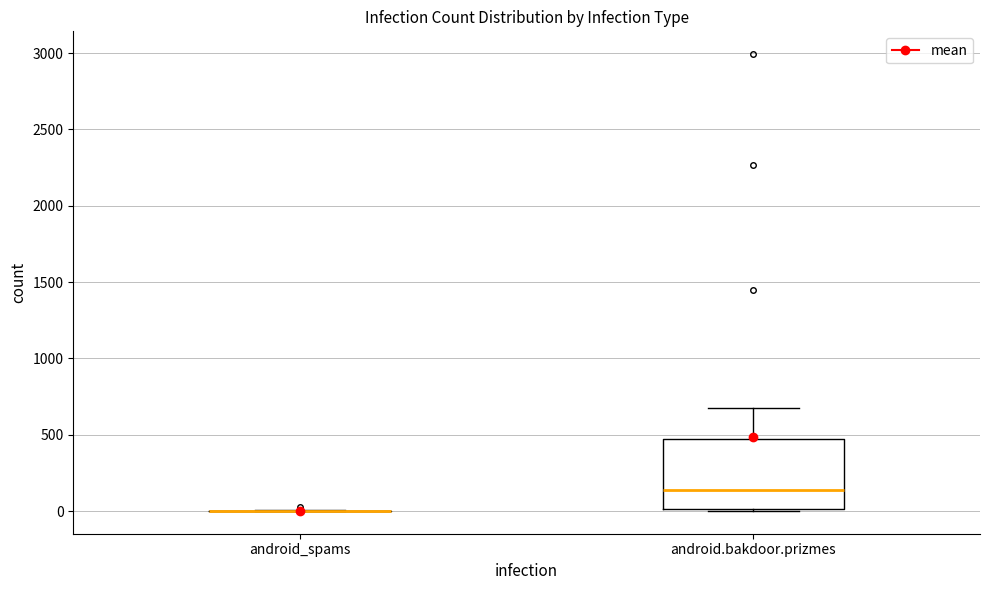

Where does the median line of the box for android.bakdoor.prizmes sit on the y-axis? The values are not printed on the chart, so give them approximately, as read against the axis.

150